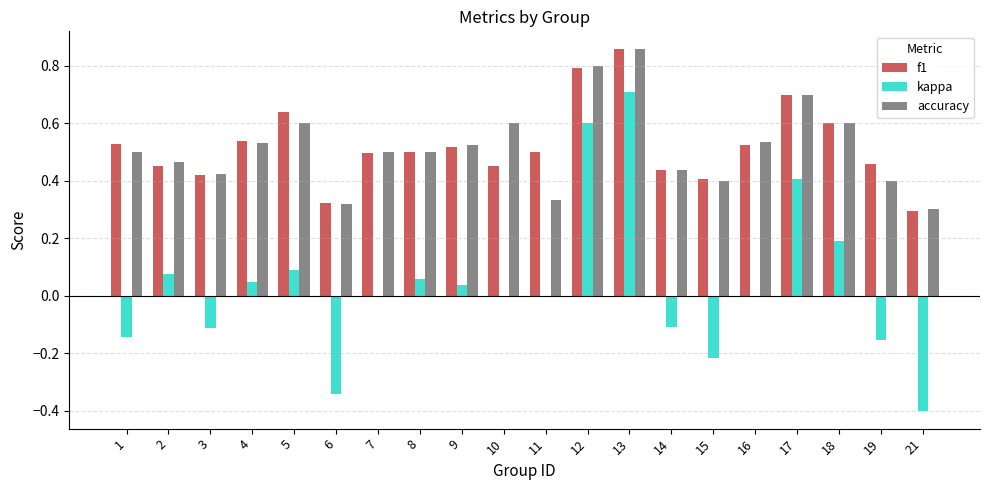

Are the bars horizontal?

No